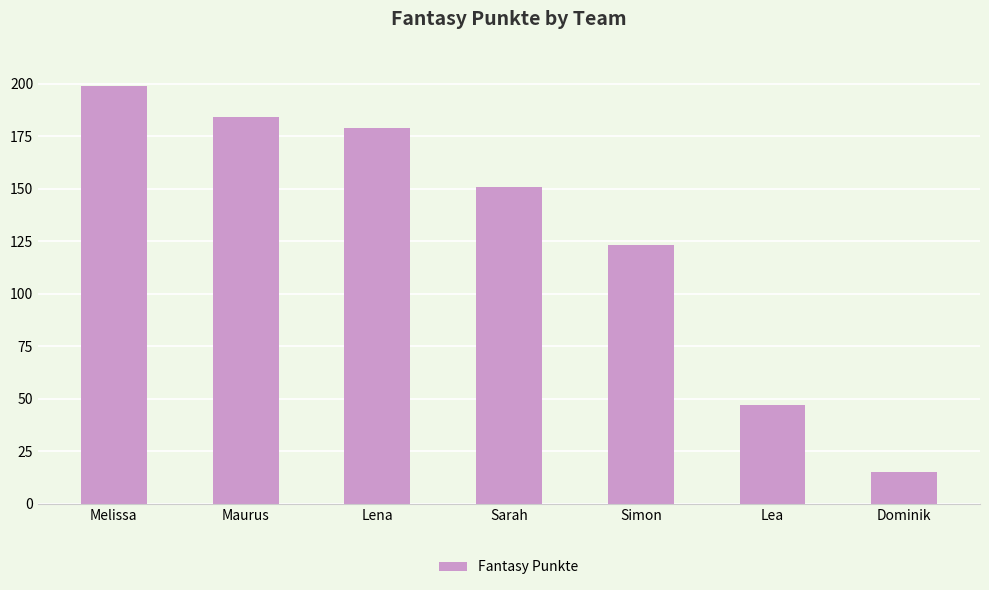

Reading right to left, extract all data points from this chart.

15	47	123	151	179	184	199